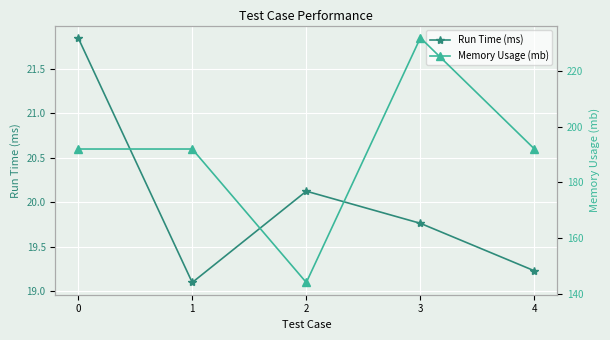

Is it true that Run Time (ms) equals 27.4 at 2?

False